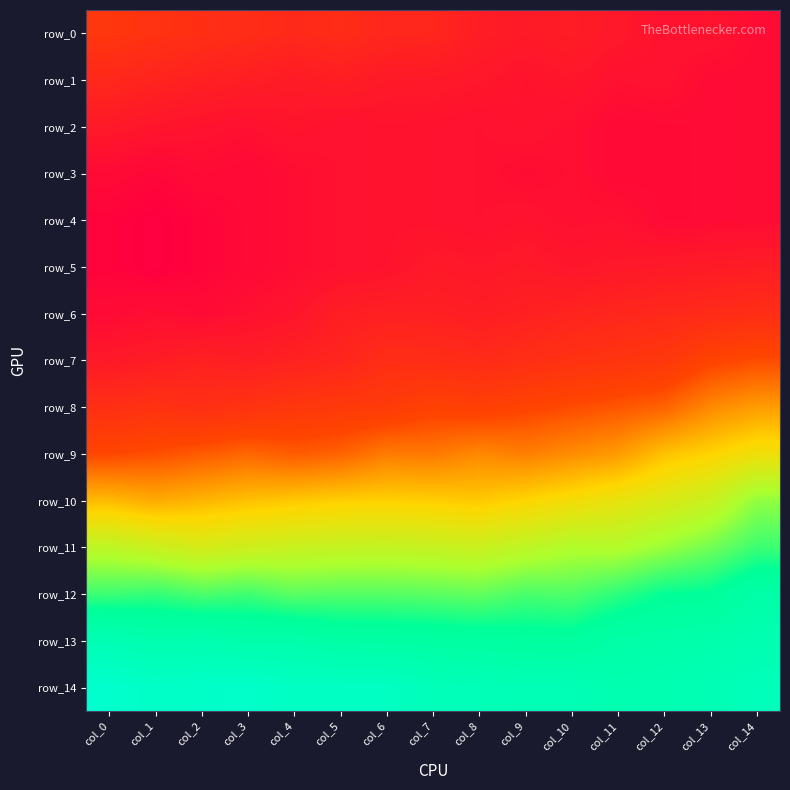

At which label does row_3 reach its peak?

col_6